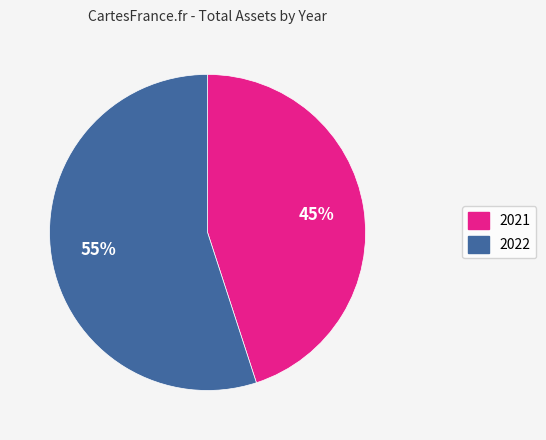

The 2022 slice represents 65% of the pie. True or false?

False